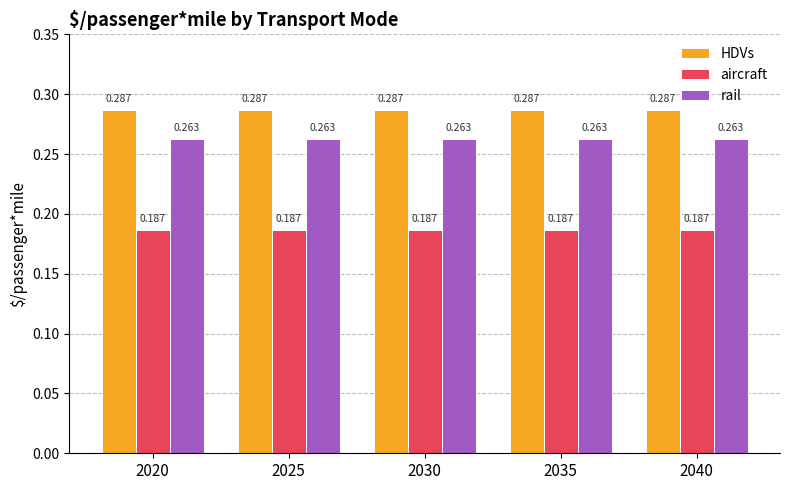

Rank the series at 2025 from lowest to highest value.

aircraft, rail, HDVs